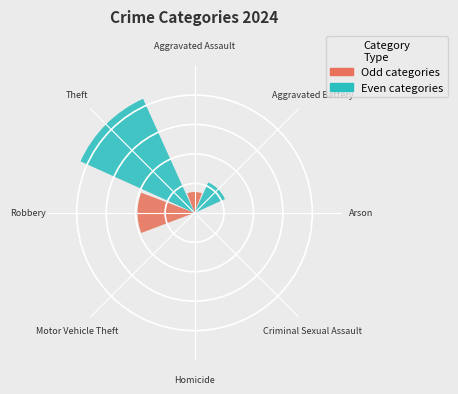

How much of the chart is everything except Theft?

48.3%